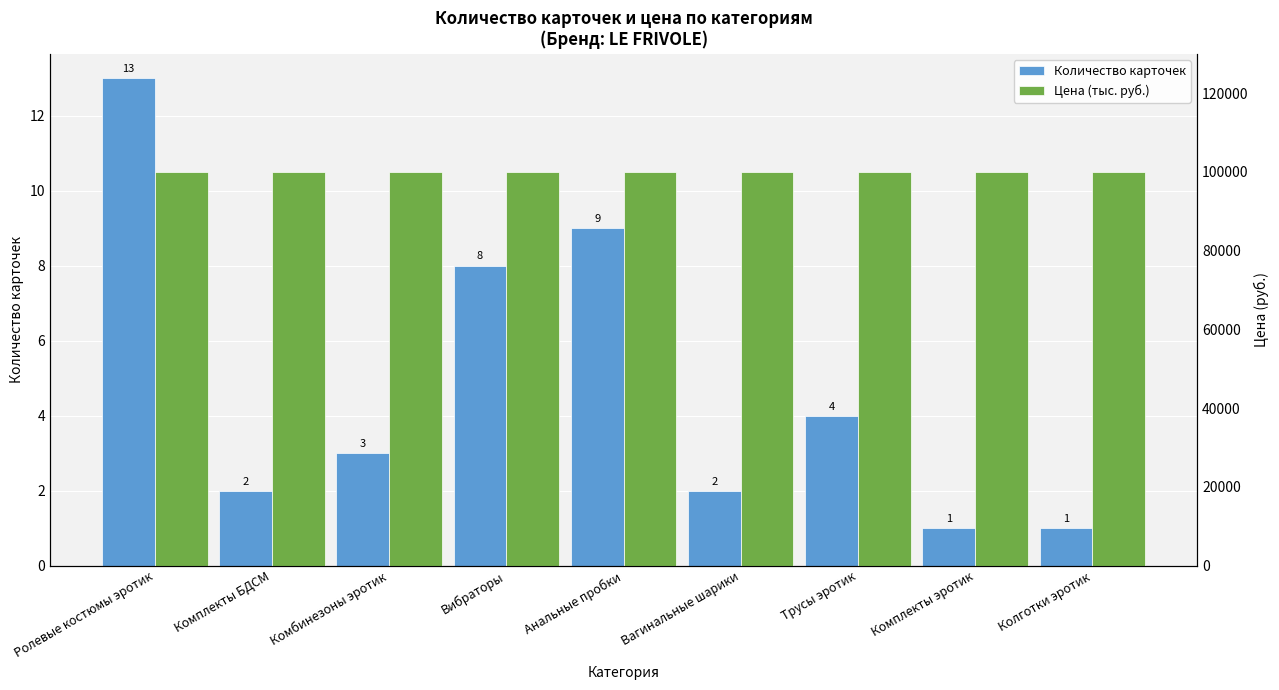

The value of Количество карточек at Колготки эротик is 2. True or false?

False